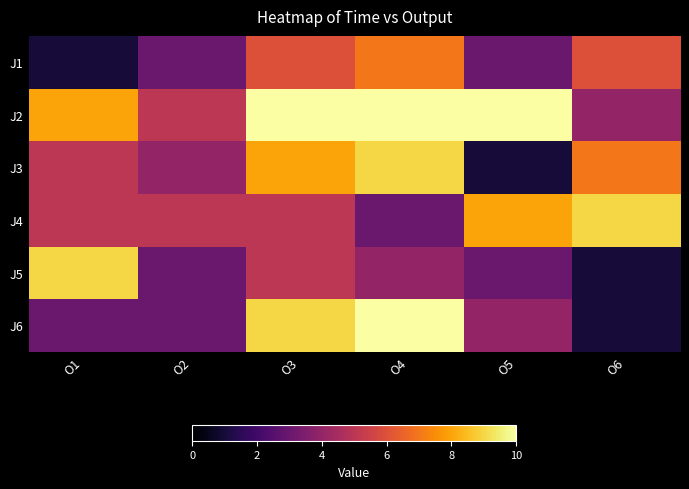

Which category has the highest value across all series?

O3